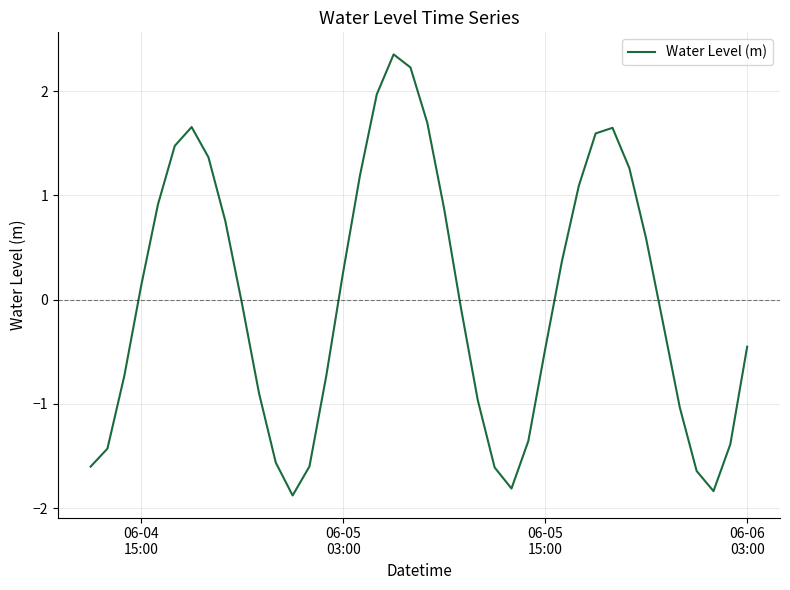

What is the difference between the maximum and minimum values?

4.2